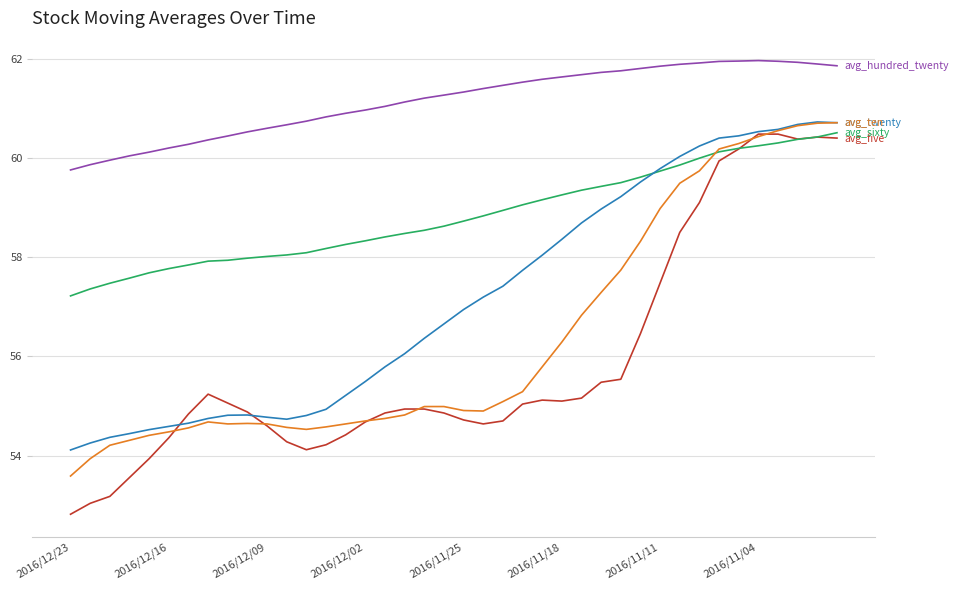

What is the greatest value displayed?

62.0